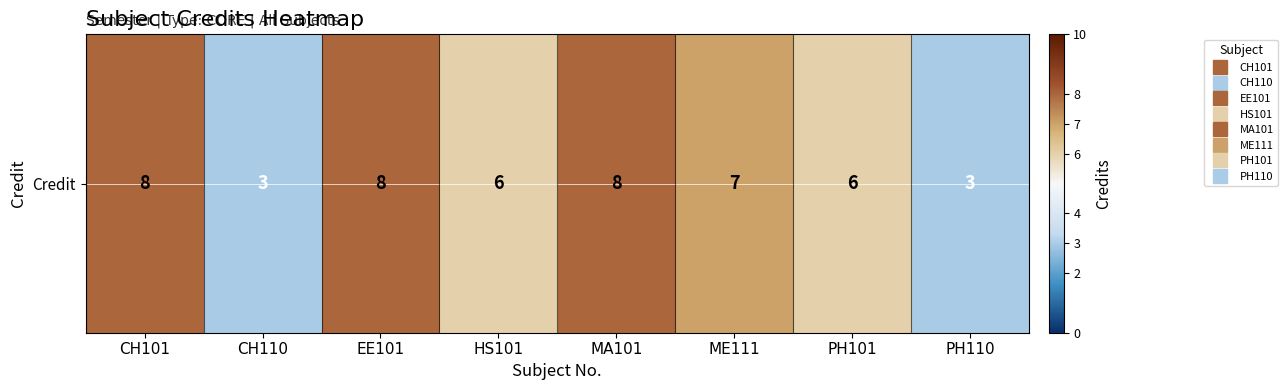

The chart shows a value of 13 at CH101. True or false?

False